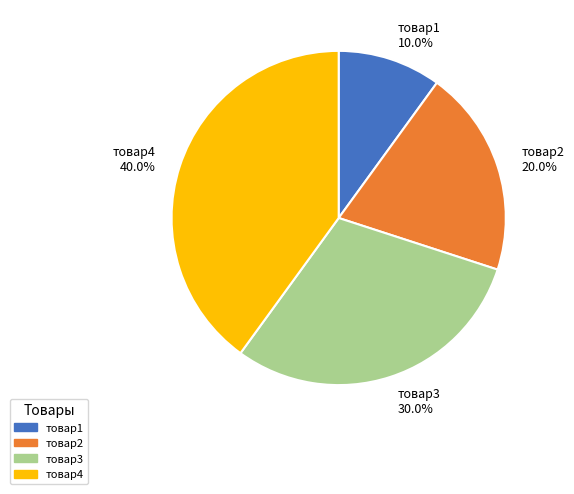

To the nearest percent, what percentage of the pie is товар3?

30%